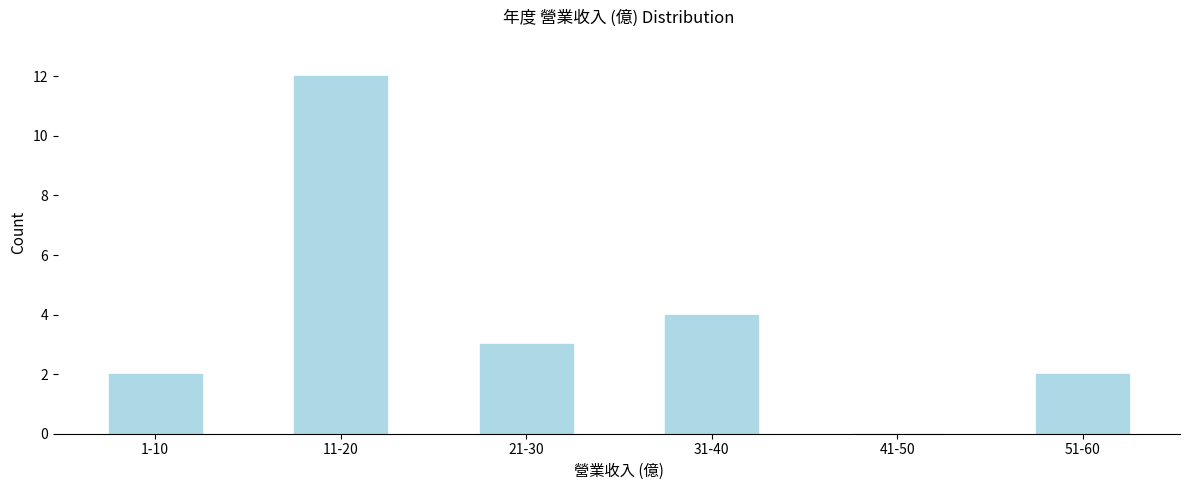

Reading left to right, transcribe all the data shown in this chart.

1-10=2	11-20=12	21-30=3	31-40=4	41-50=0	51-60=2